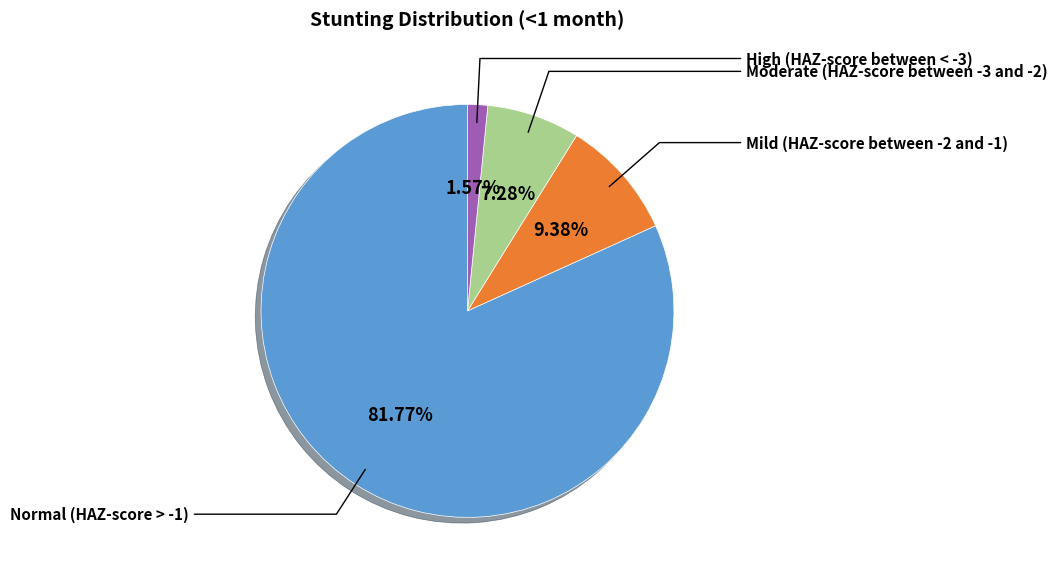

Does any single category account for the majority?

Yes